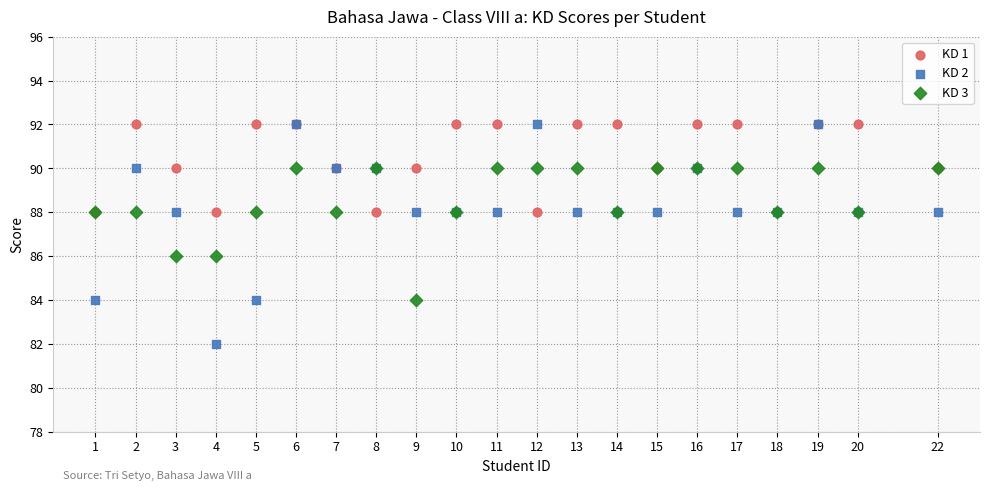

What are all the series names shown in the legend?

KD 1, KD 2, KD 3